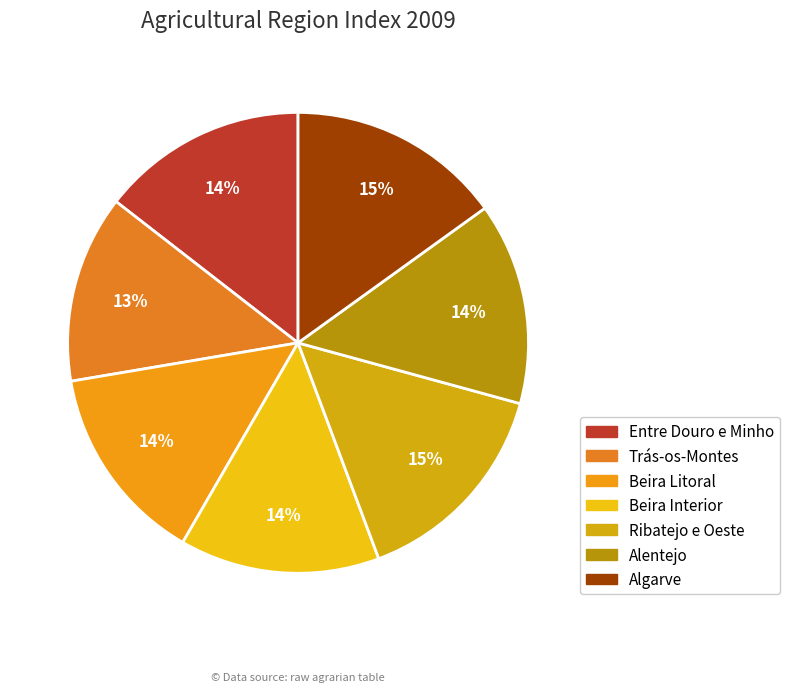

What percentage is the Entre Douro e Minho slice, to the nearest percent?

14%